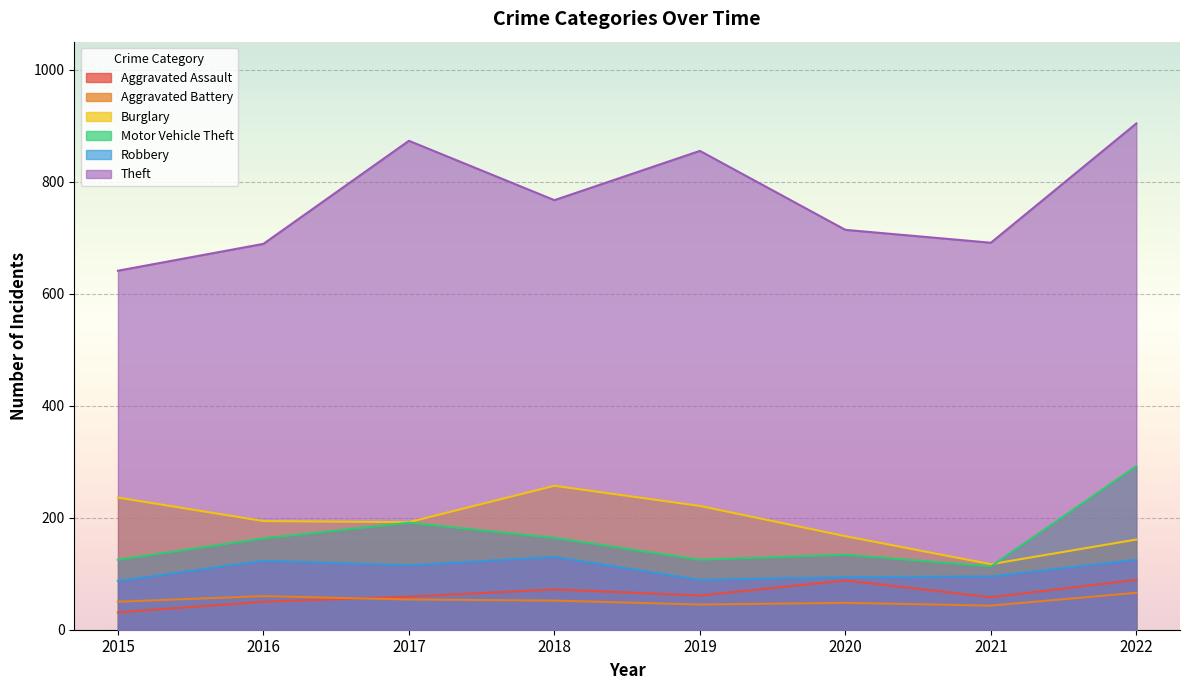

Reading left to right, transcribe all the data shown in this chart.

Aggravated Assault: 31	50	59	72	61	88	58	89
Aggravated Battery: 50	60	54	52	45	48	43	66
Burglary: 236	194	192	257	221	167	117	161
Motor Vehicle Theft: 125	163	191	164	125	134	113	292
Robbery: 87	123	115	130	89	94	95	125
Theft: 641	689	873	767	855	714	691	904